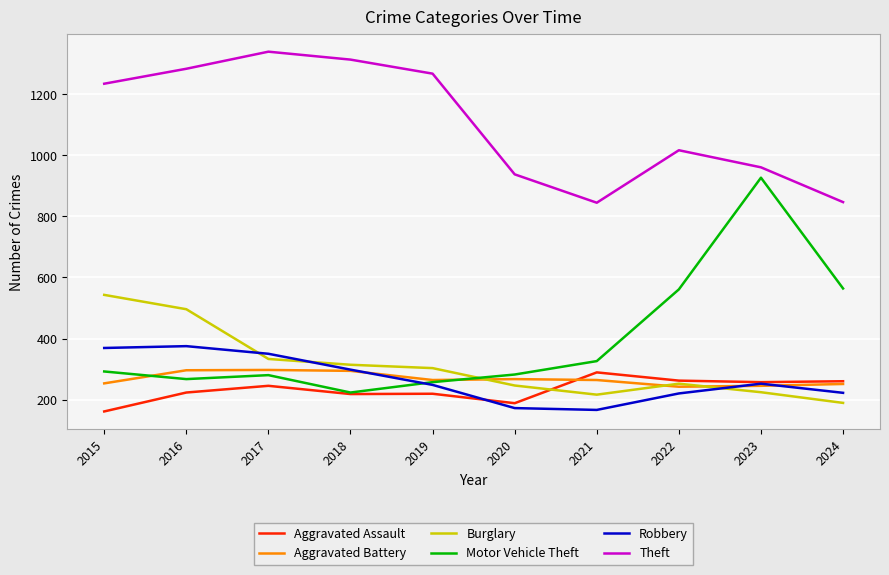

Which series has the largest range (max minus min)?

Motor Vehicle Theft